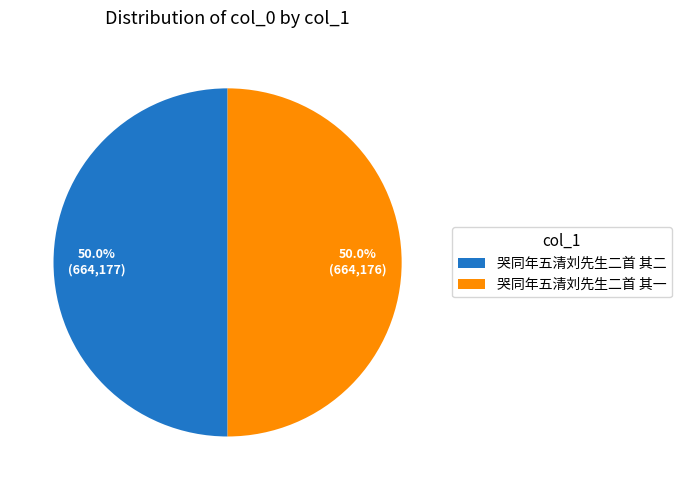

How many slices are in this pie chart?

2